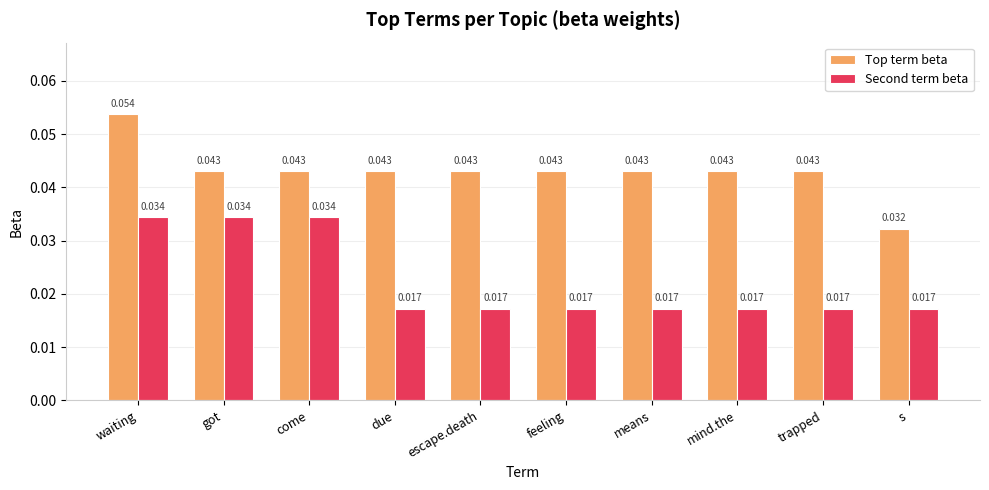

Which series has the widest spread of values?

Top term beta